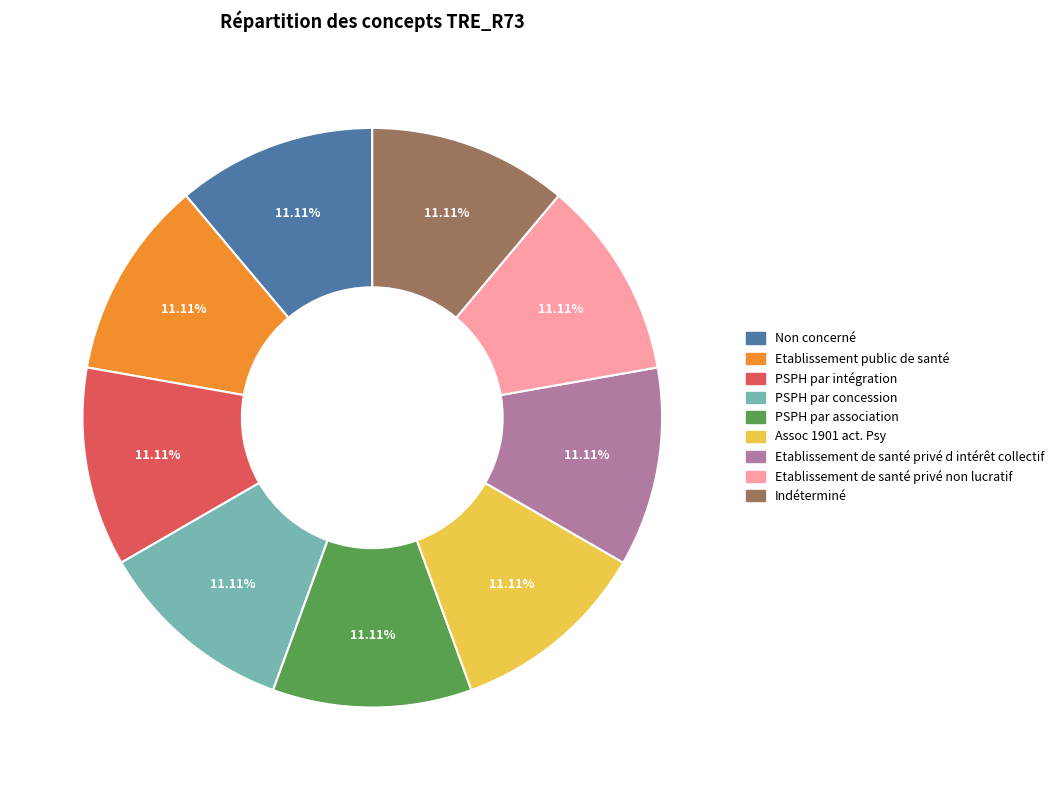

Is Indéterminé the majority of the pie?

No